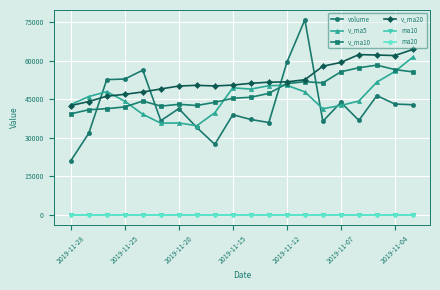

What is the value of the v_ma5 point at the 5th from the left?

39203.4